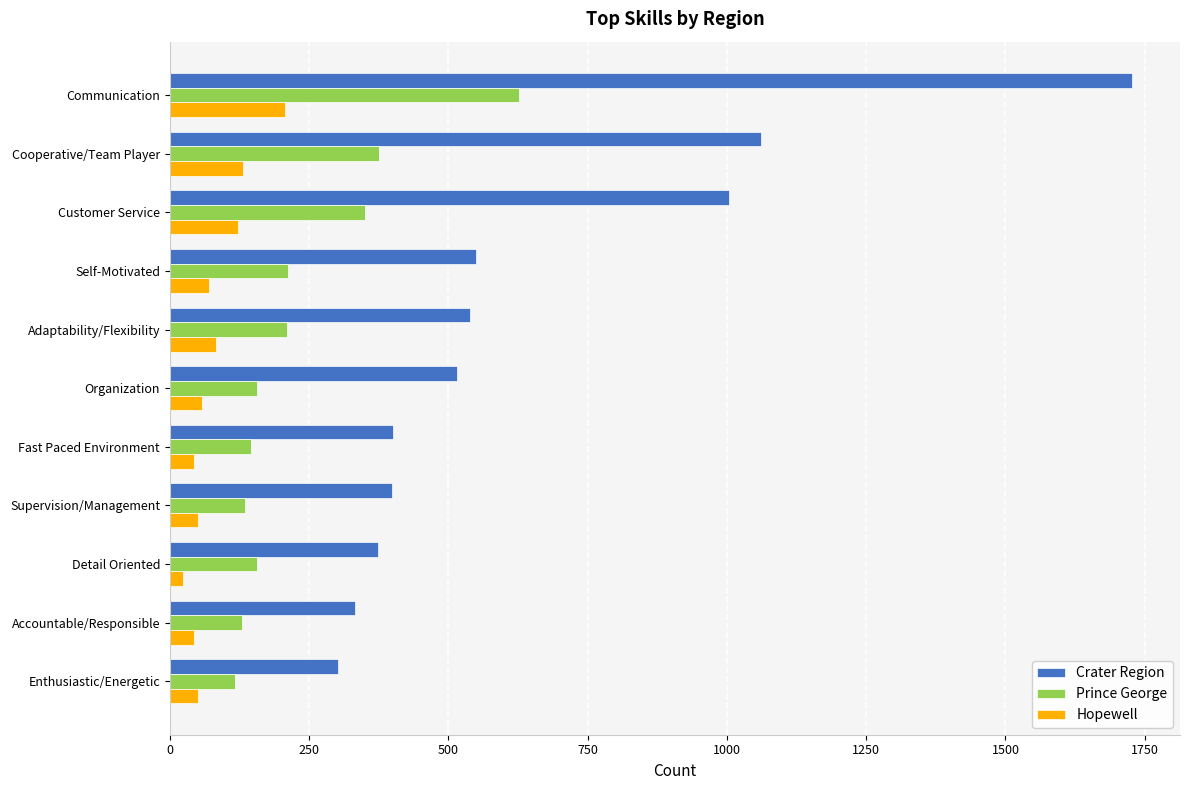

List the series in order of their overall mean, highest first.

Crater Region, Prince George, Hopewell